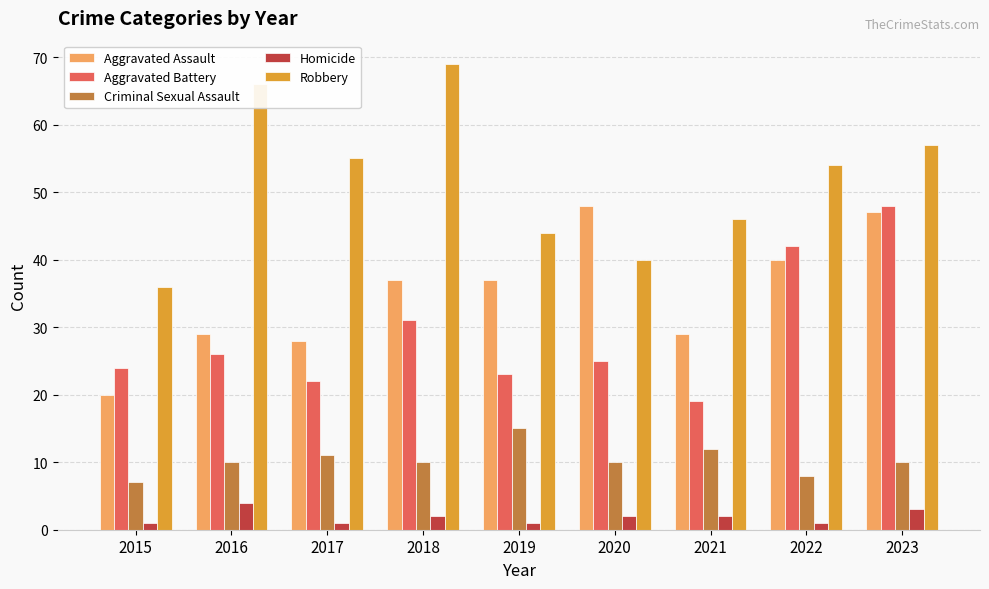

Count the number of data series in this chart.

5